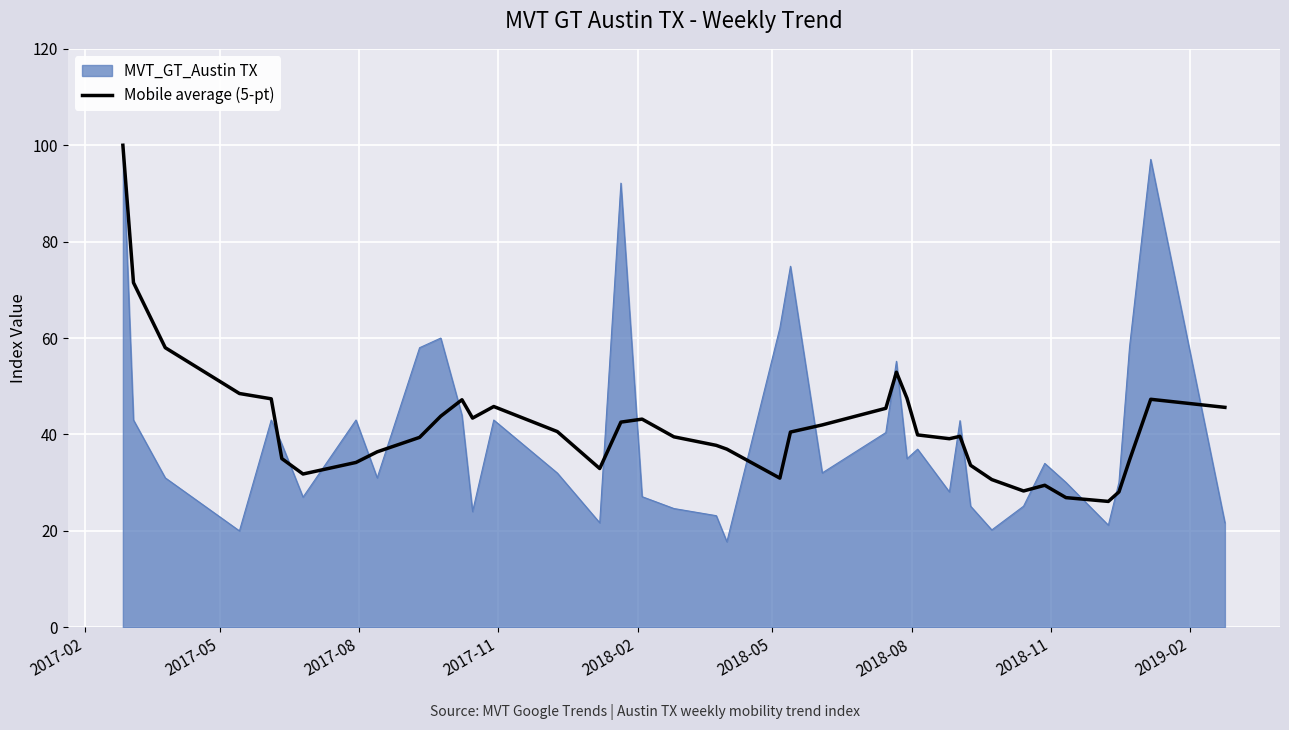

Which series has the largest range (max minus min)?

MVT_GT_Austin TX